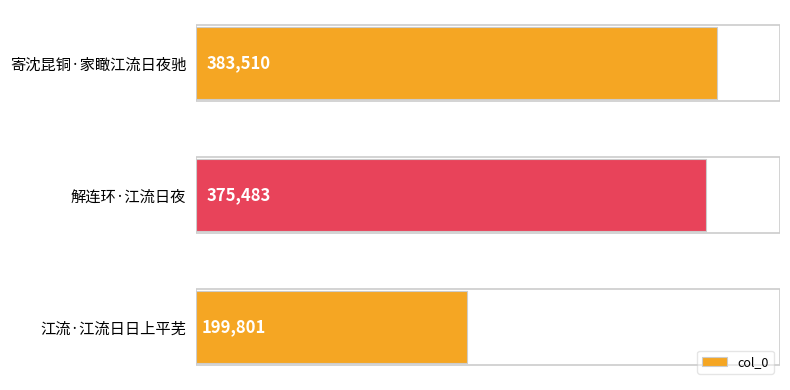

What is the label of the 2nd bar from the top?

解连环·江流日夜